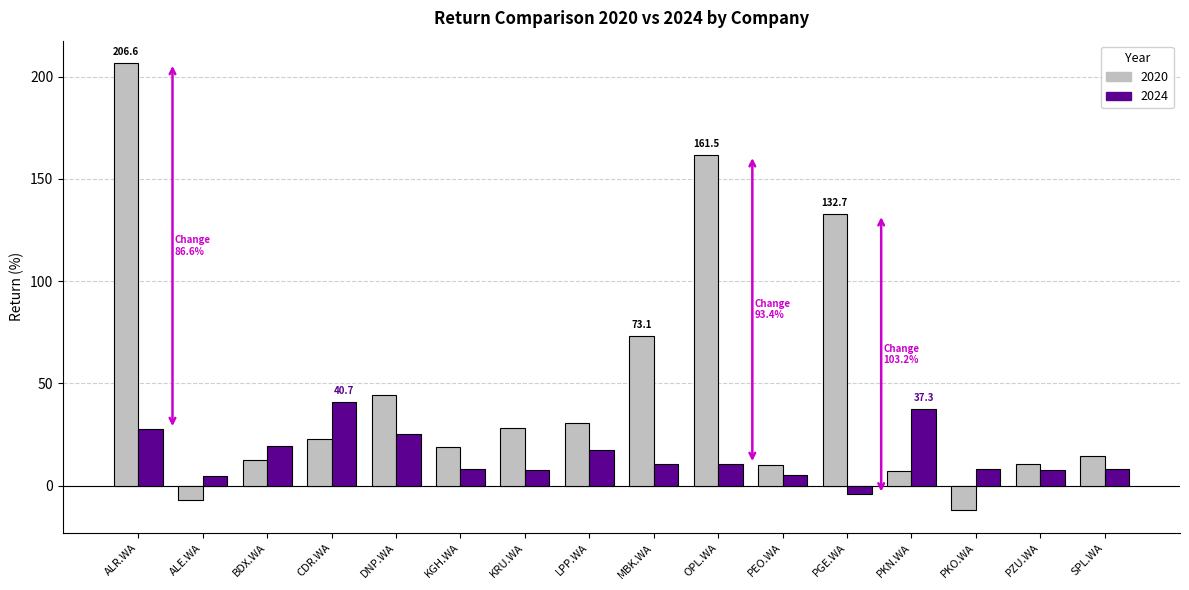

What is the difference between the highest and lowest values at CDR.WA?

17.9